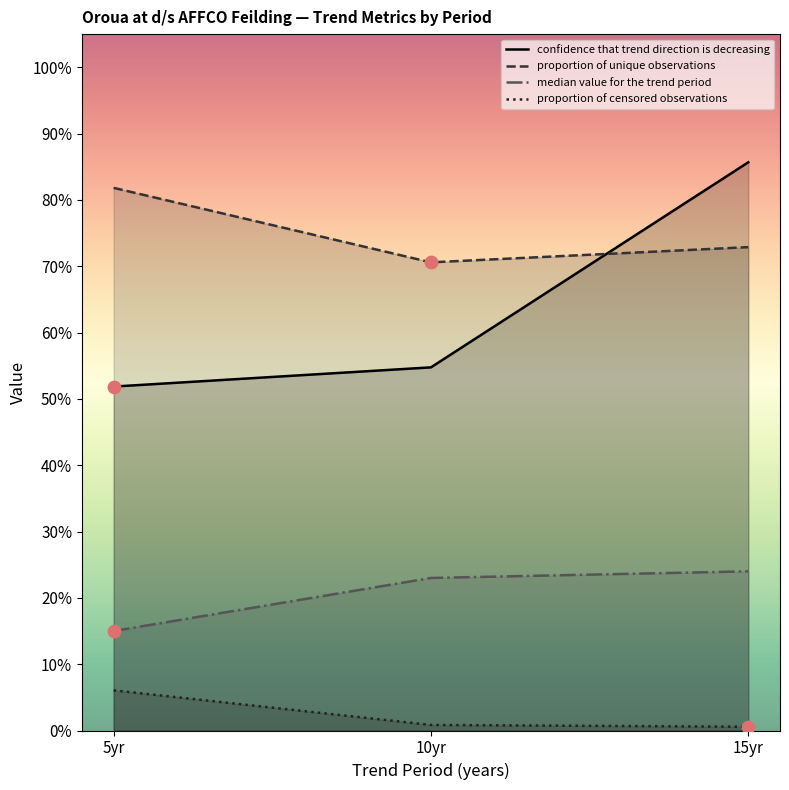

What is the total value across all series at 5yr?

1.5